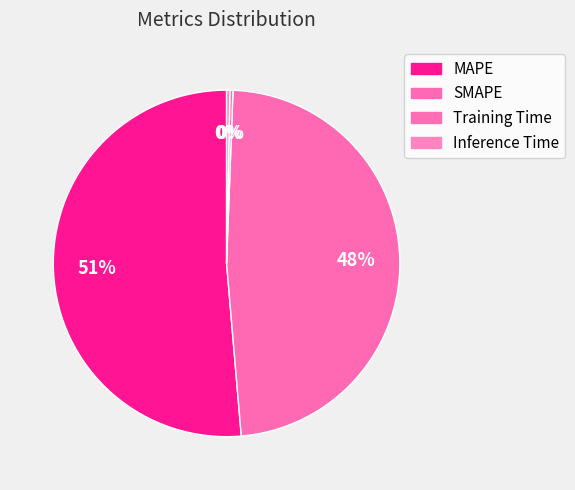

What is the smallest slice in the pie chart?

Training Time